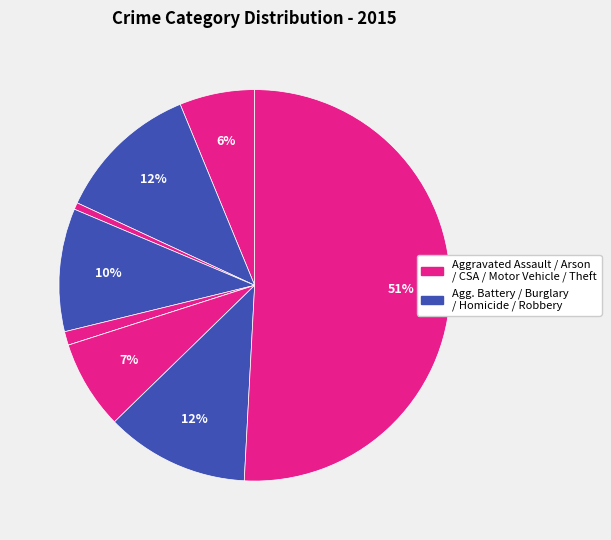

Which slice represents more than half of the pie?

Theft